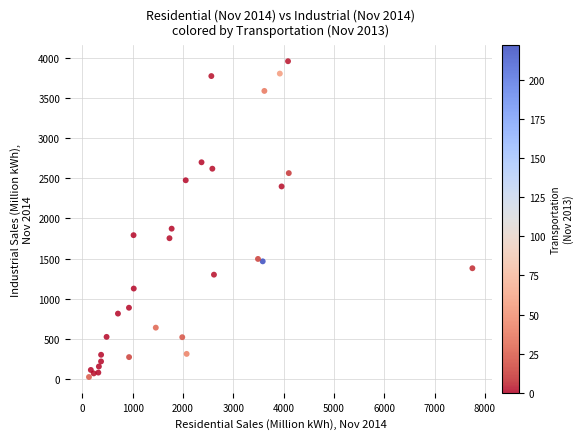

What Y value in the scatter plot is closest to 1992?

1873